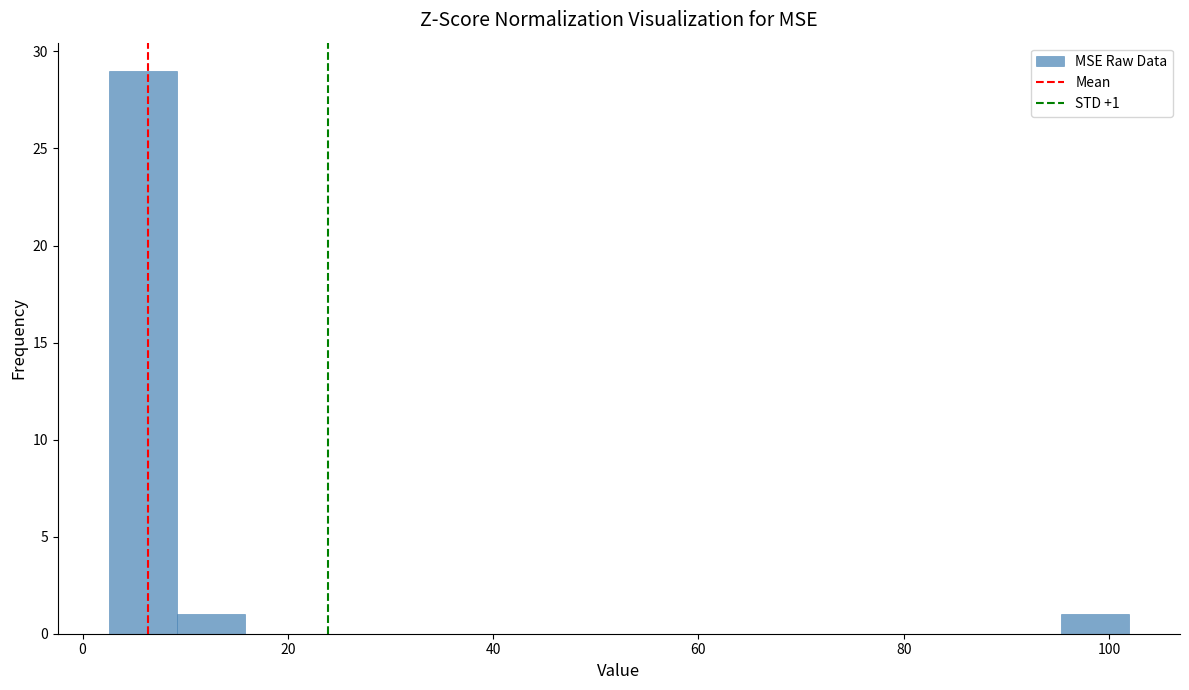

Read against the x-axis, roughly where is the centre of the tallest bar?

6